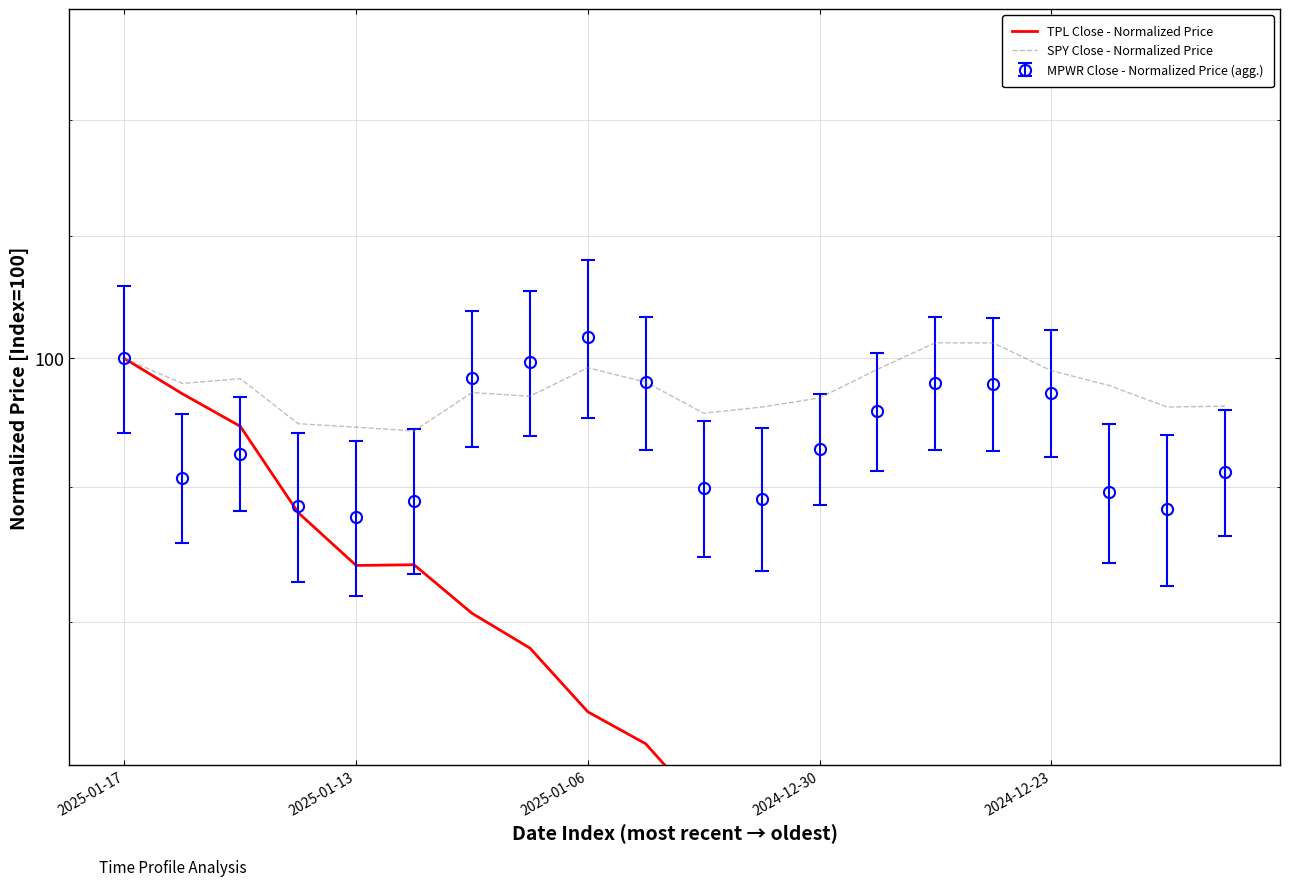

In SPY Close - Normalized Price, how many points are higher than both neighbors (excluding endpoints)?

4